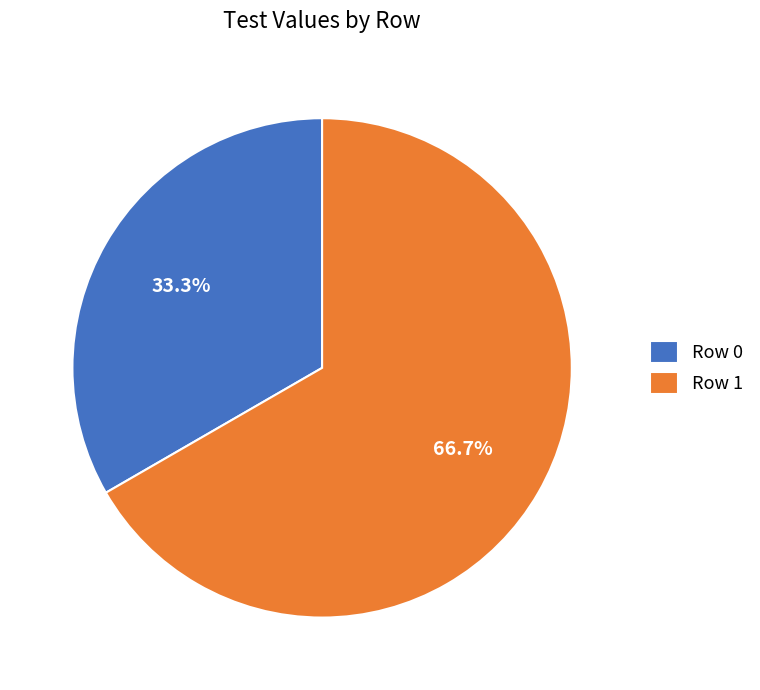

Rank the categories by value from lowest to highest.

Row 0, Row 1